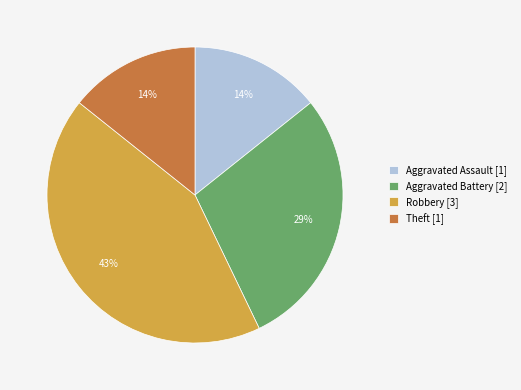

Which slice is the largest?

Robbery [3]